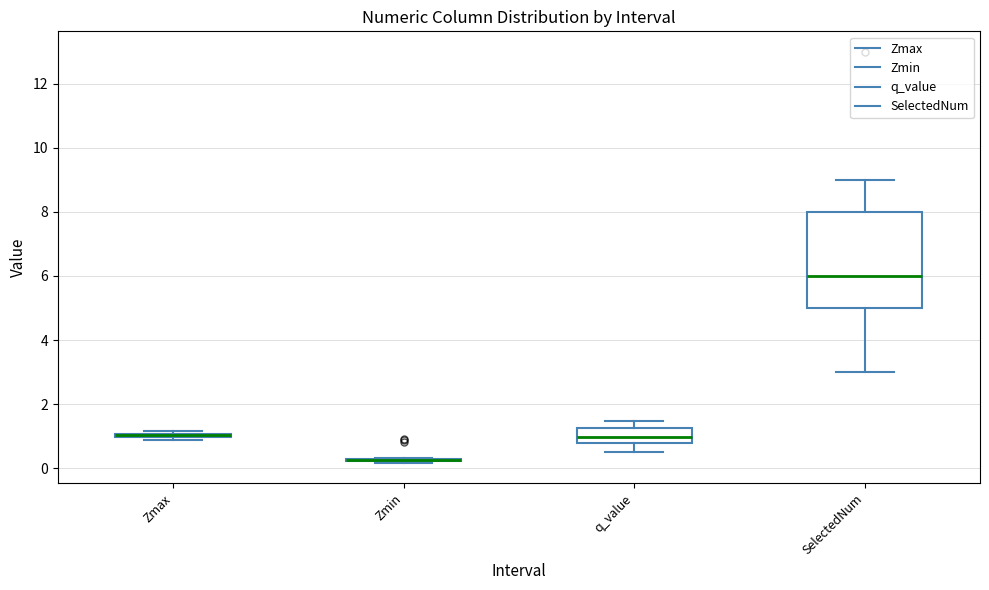

Comparing the boxes themselves (not the whiskers), which one is the tallest?

SelectedNum